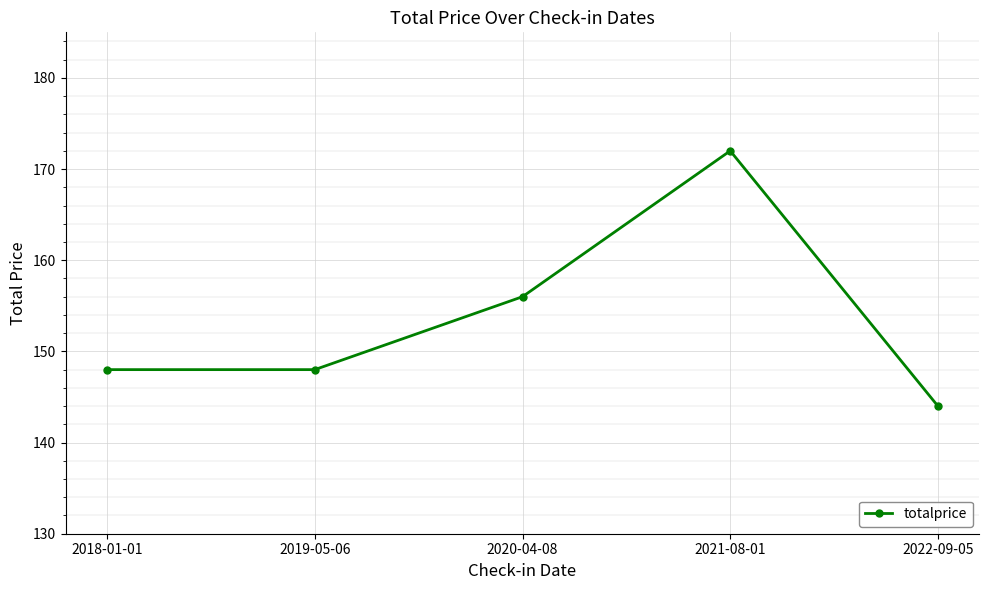

Count the values in the range 148 to 156.

3